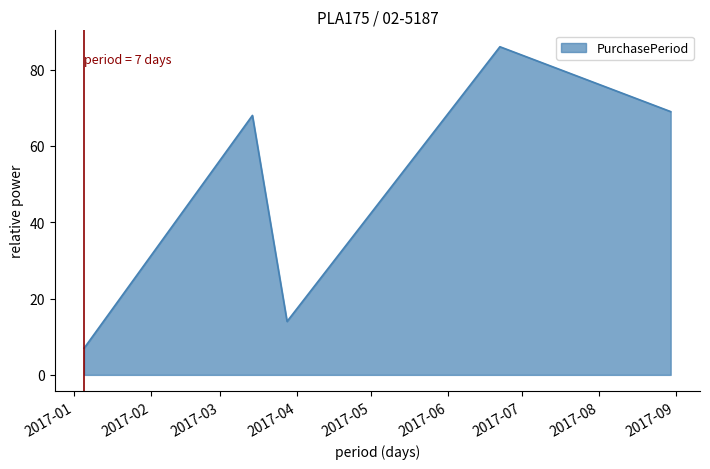

What is the minimum value shown in the chart?

7